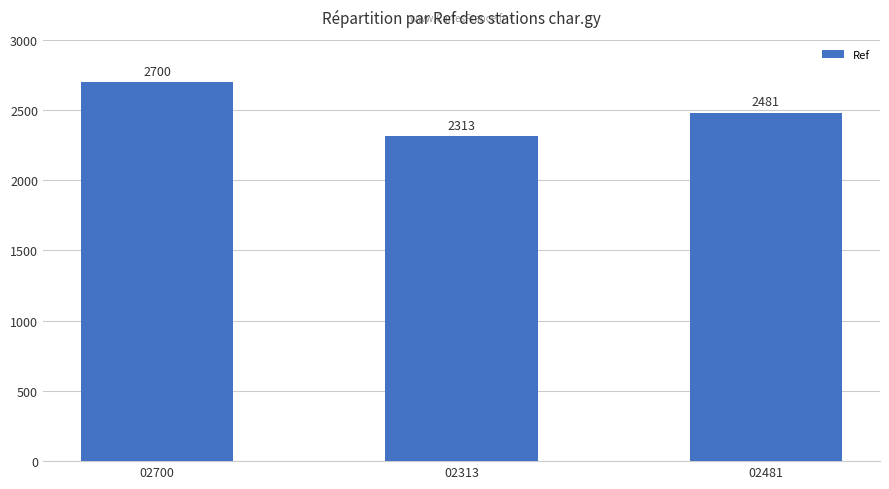

What is the approximate value at 02313?

2313